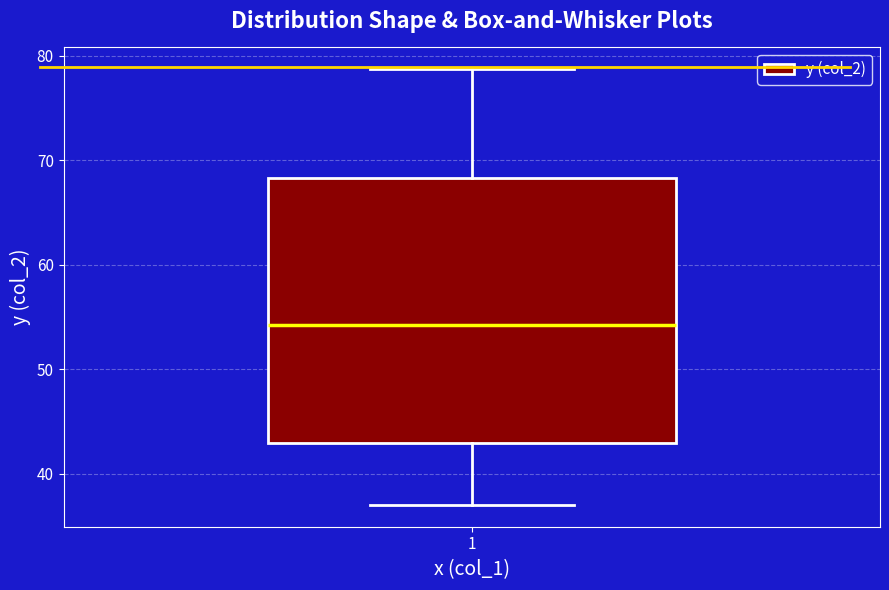

Transcribe this box plot: give where the median line is, the range the box spans, and where the two whiskers end, as read against the y-axis. The values are not printed on the chart, so give them approximately, as read against the axis.

median 54, box 43 to 68, whiskers 37 to 79